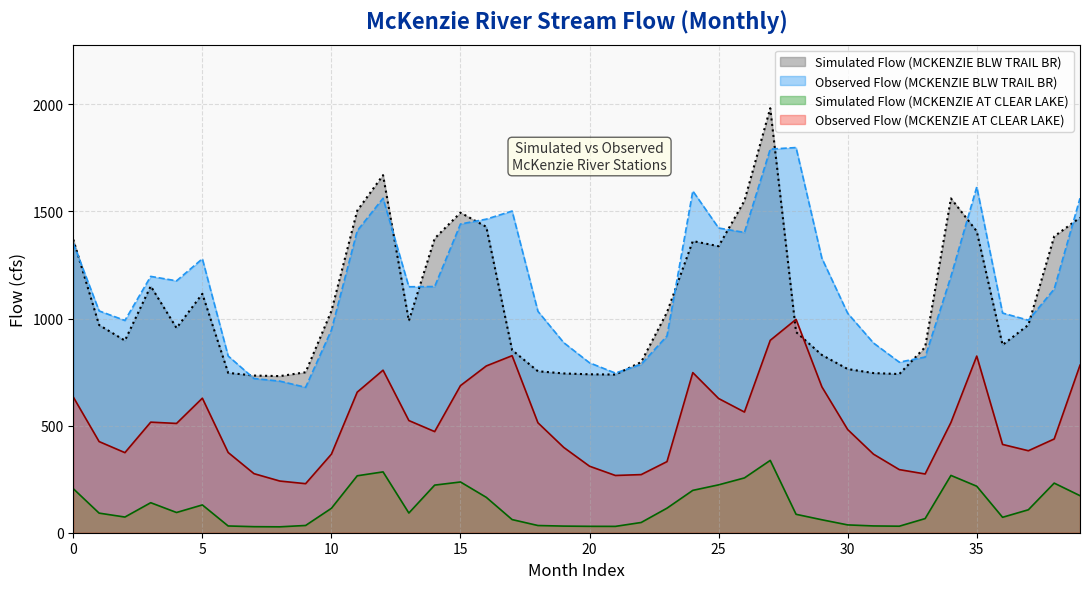

True or false: Observed Flow (MCKENZIE BLW TRAIL BR) and Observed Flow (MCKENZIE AT CLEAR LAKE) cross at least once.

False